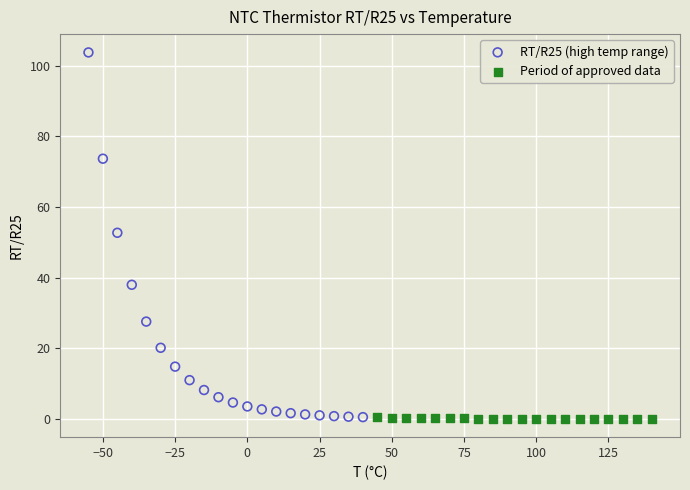

Which series has the widest spread of Y values?

RT/R25 (high temp range)